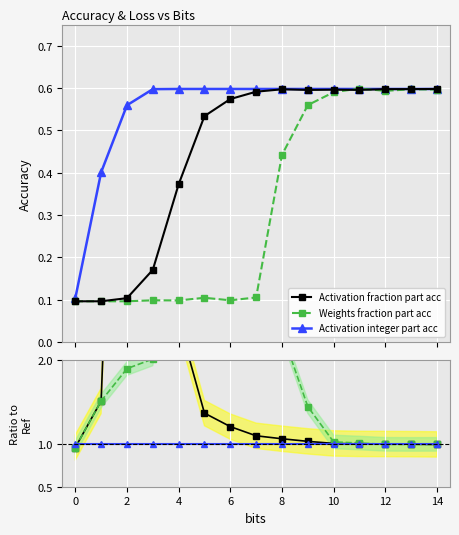

Between 2 and 14, which is larger?

14